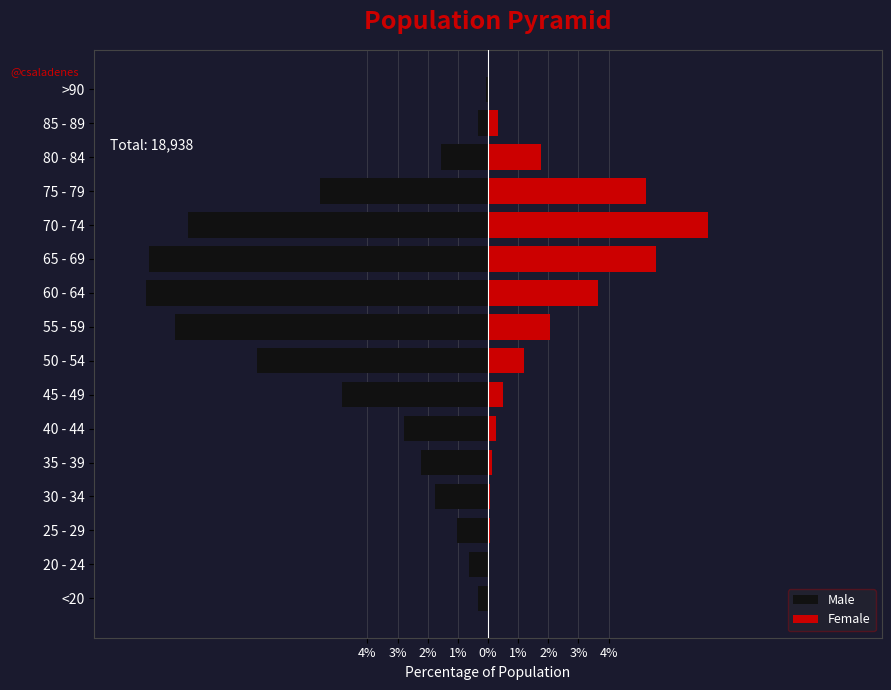

What is the difference between the second highest and minimum values in the Male series?

11.0